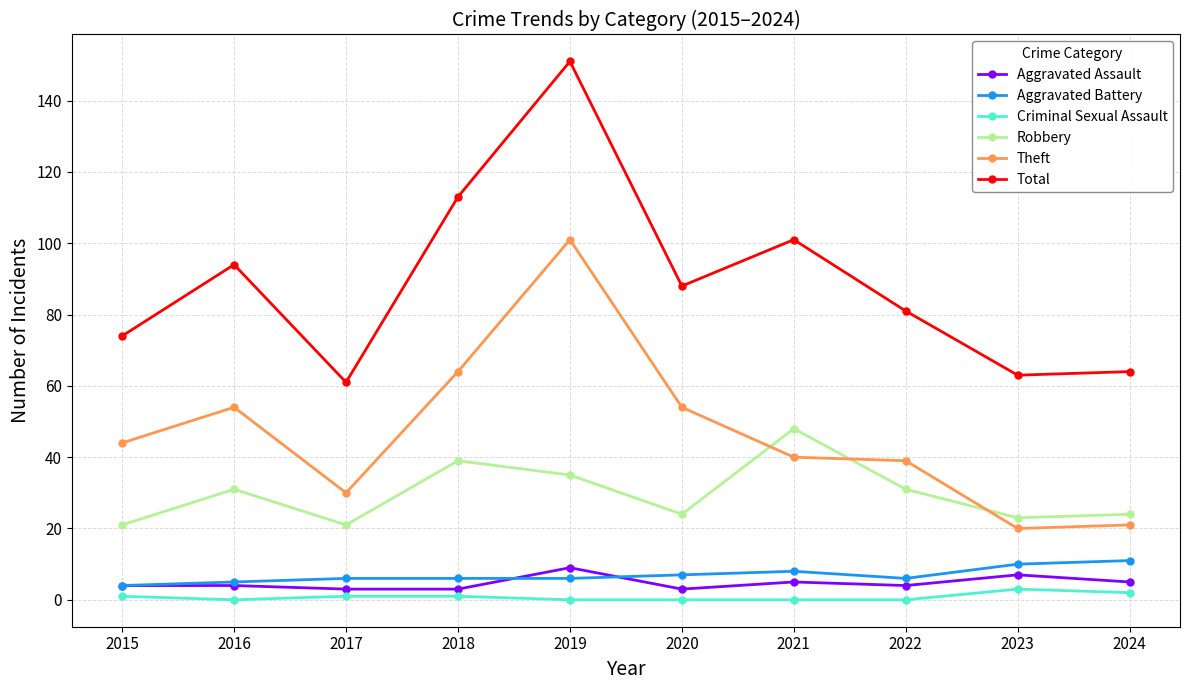

True or false: Robbery has a value of 52 at 2016.

False